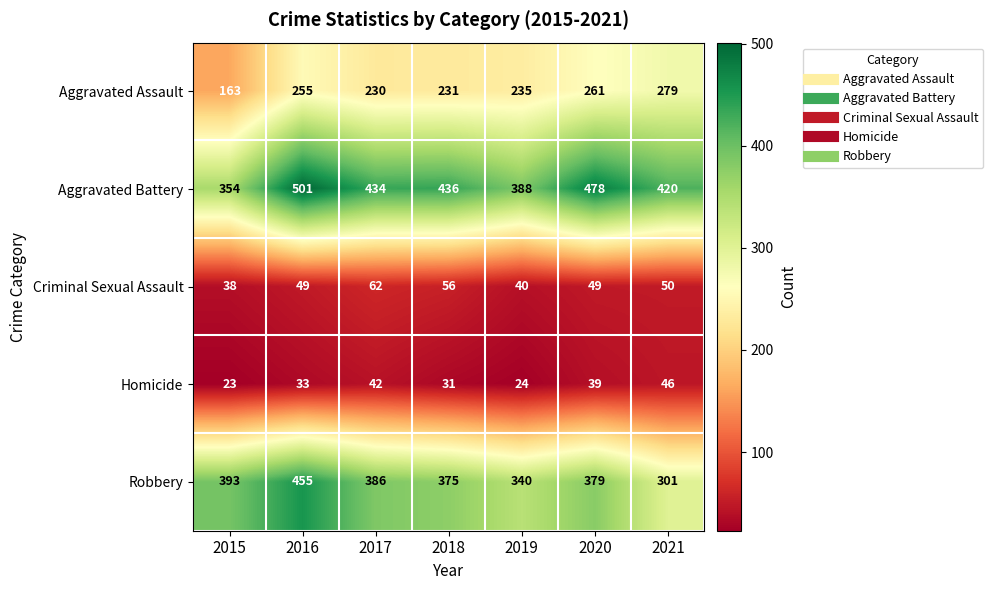

List the series in order of their peak value, highest first.

Aggravated Battery, Robbery, Aggravated Assault, Criminal Sexual Assault, Homicide